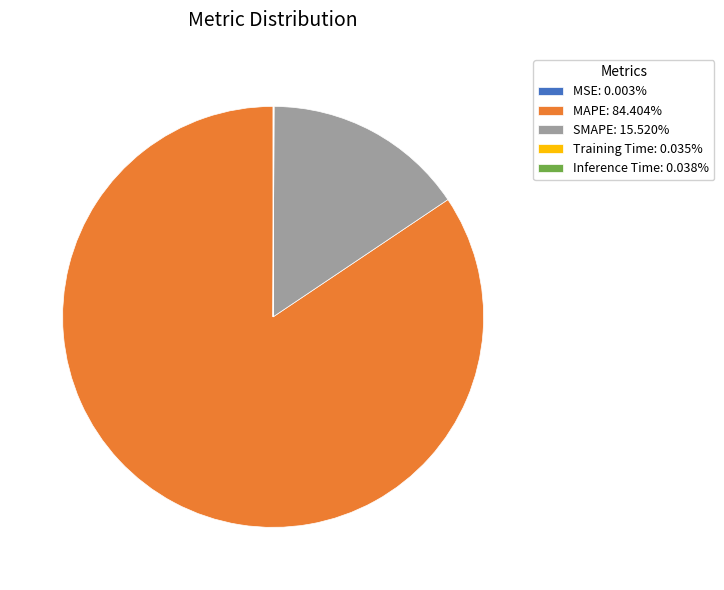

Does MAPE: 84.404% represent more than half of the total?

Yes